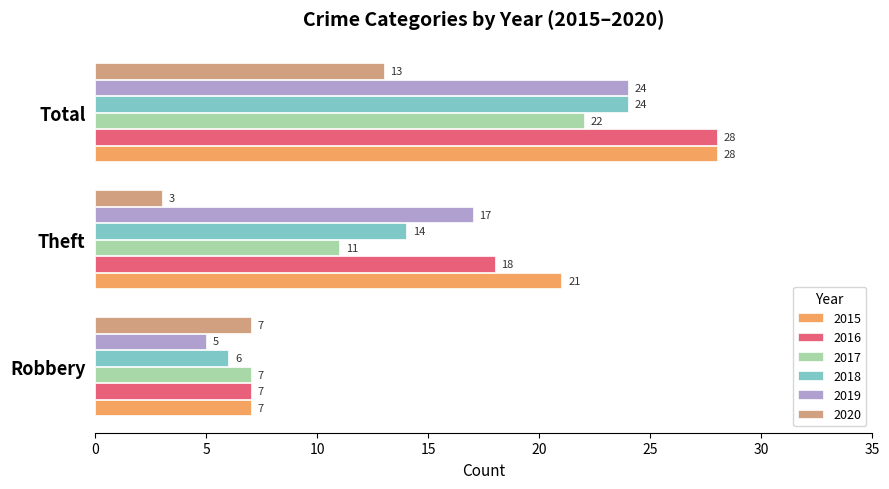

What value does the 2020 series have at Total, to the nearest 5?

15